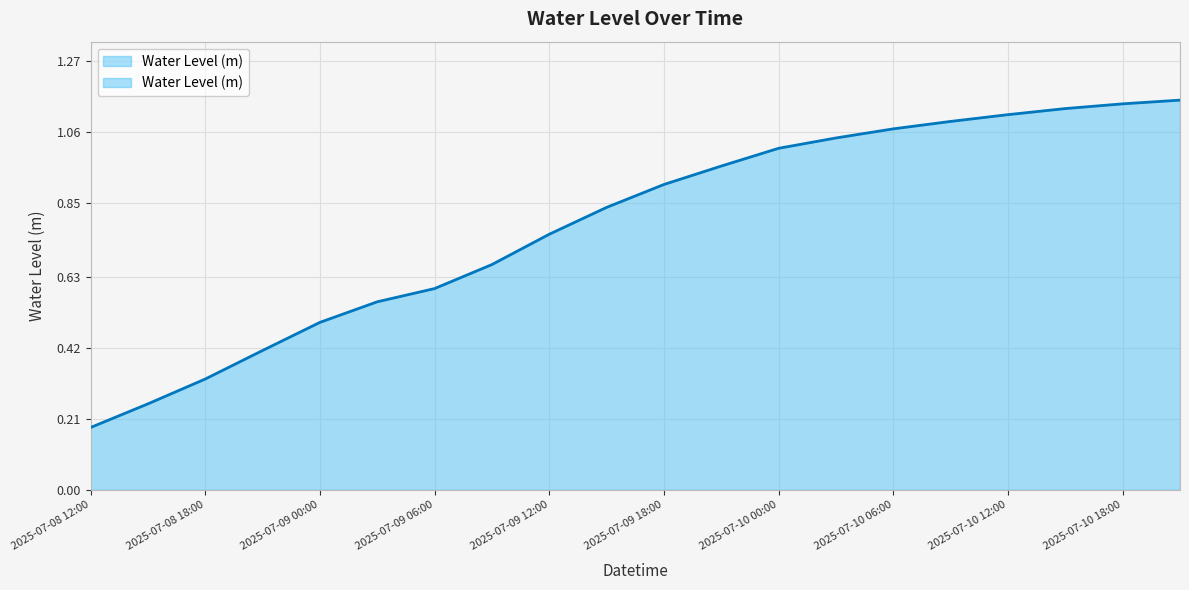

Reading left to right, list all the values displayed in this chart.

0.2	0.3	0.3	0.4	0.5	0.6	0.6	0.7	0.8	0.8	0.9	1.0	1.0	1.0	1.1	1.1	1.1	1.1	1.1	1.2